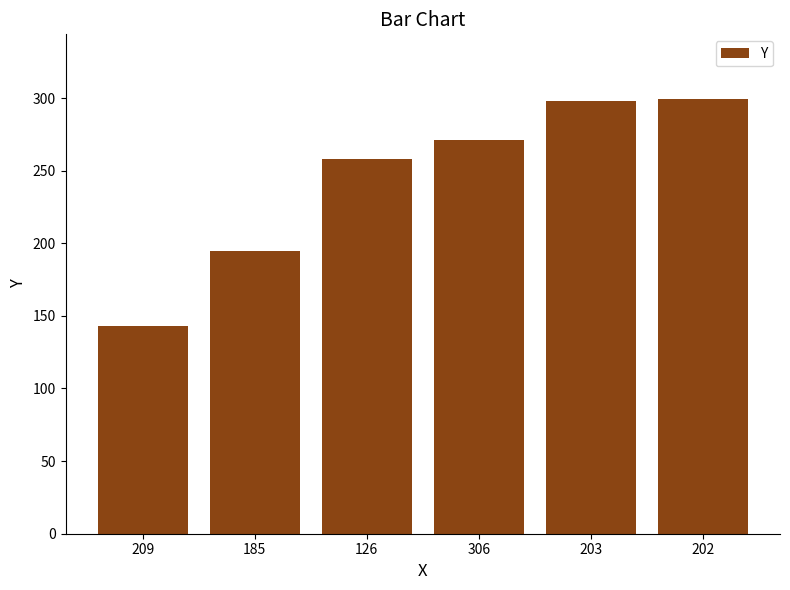

The chart shows a value of 129 at 306. True or false?

False